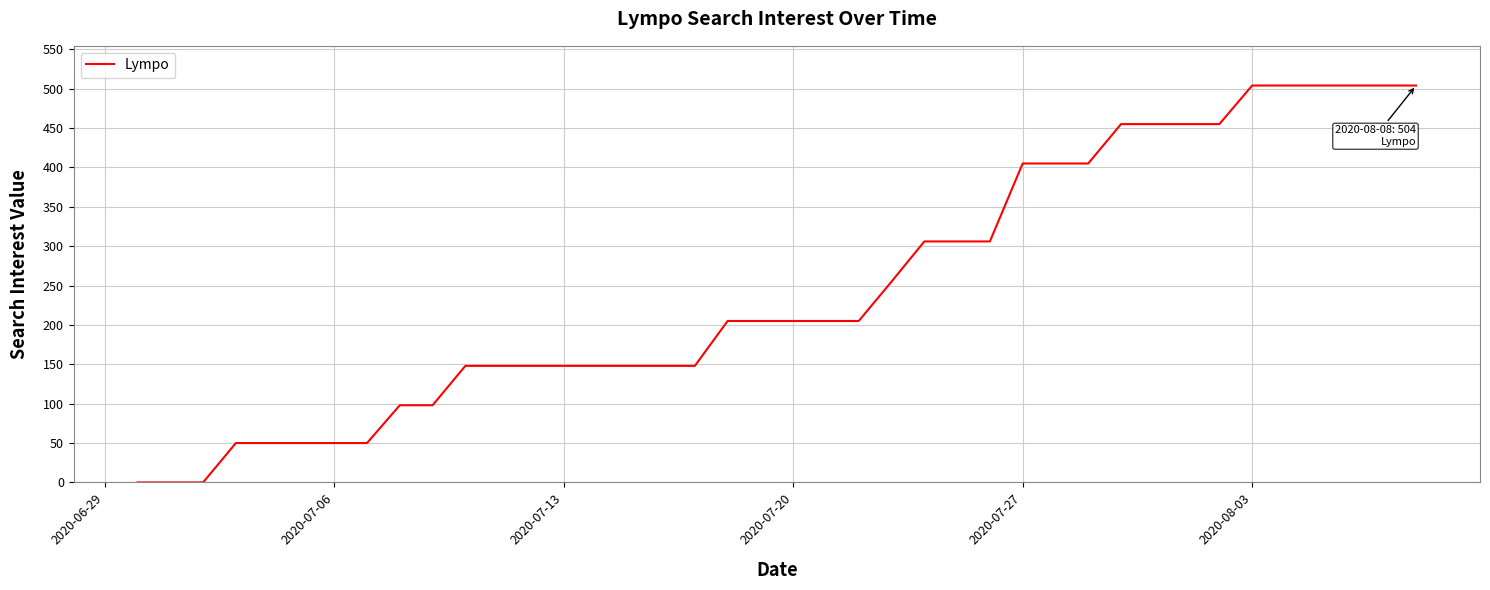

What is the greatest value displayed?

504